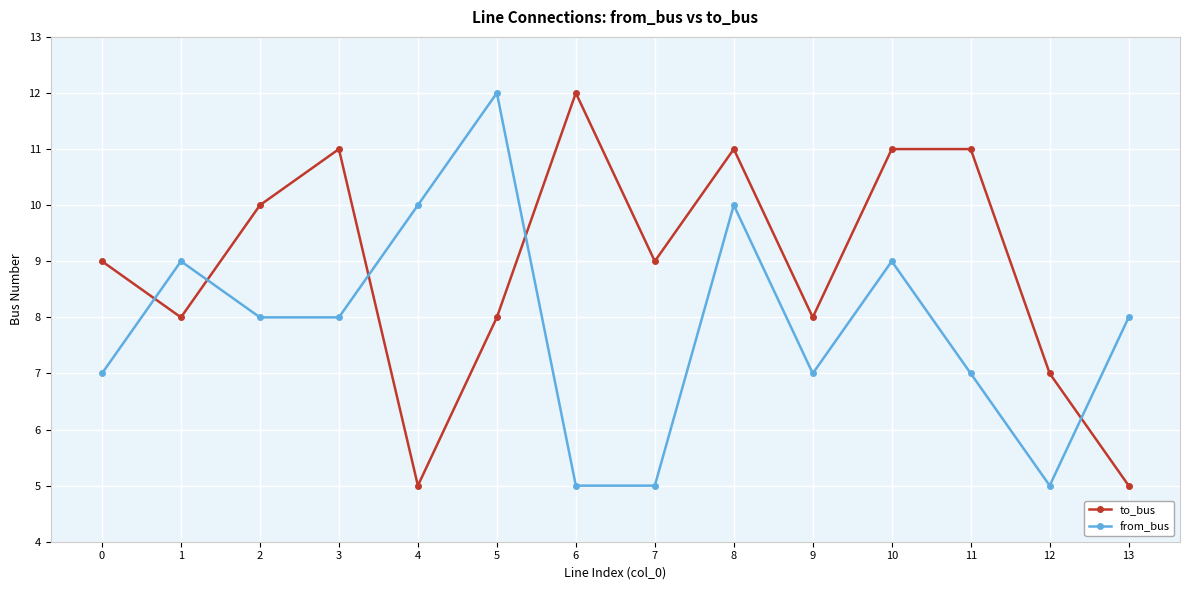

At 7, list the series in order from smallest to largest.

from_bus, to_bus